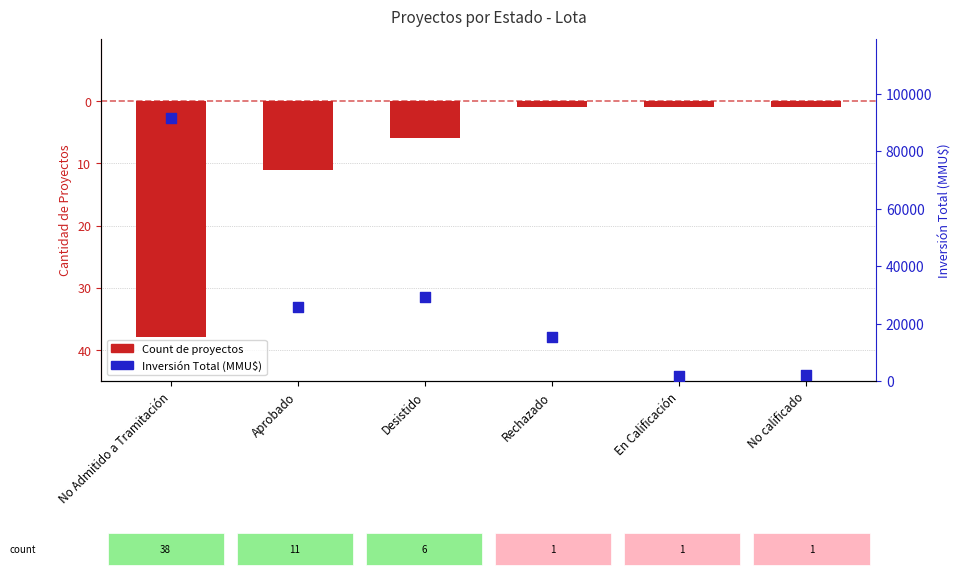

Which series has the largest total across all categories?

Inversión Total (MMU$)